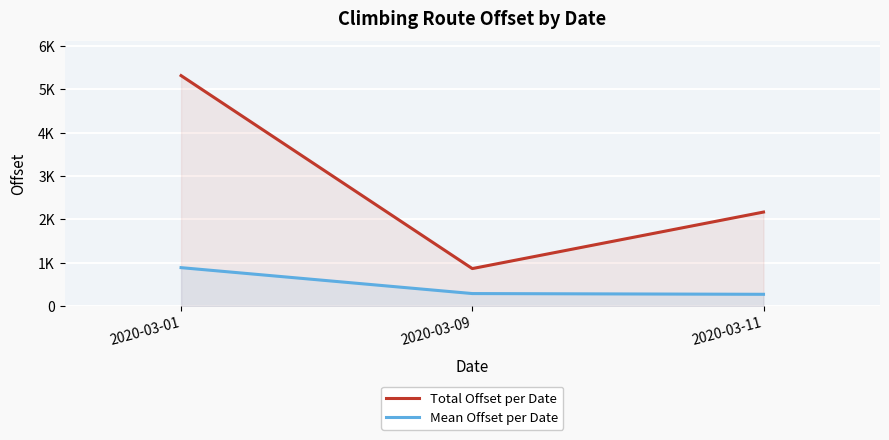

At which label is Total Offset per Date closest to 3089?

2020-03-11